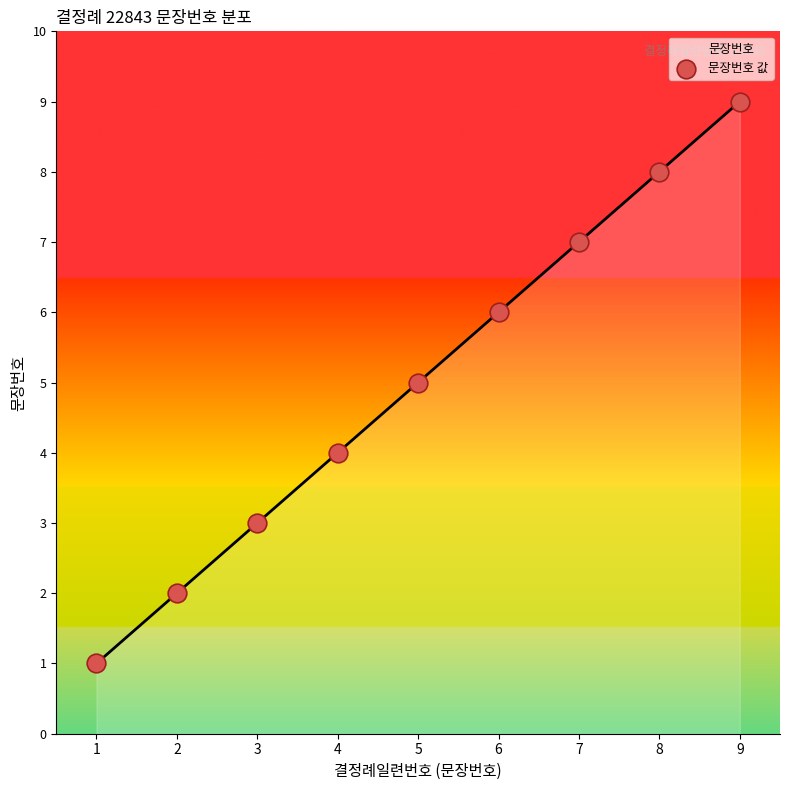

What is the change in value from 6 to 8?

+2